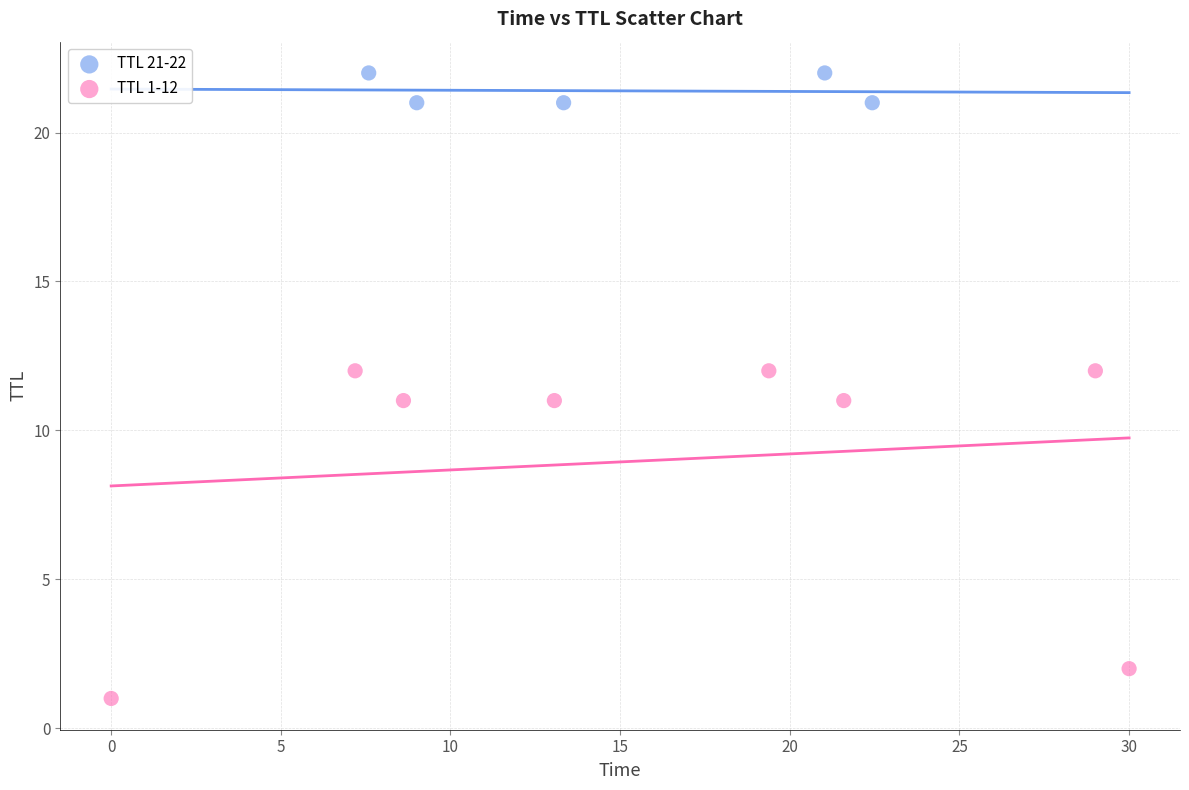

Which series reaches the minimum Y coordinate?

TTL 1-12